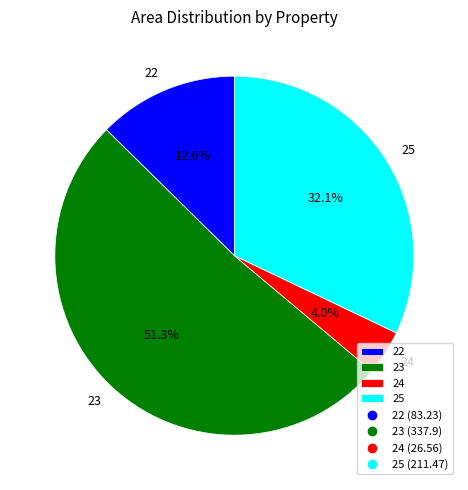

Which slice is the largest?

23